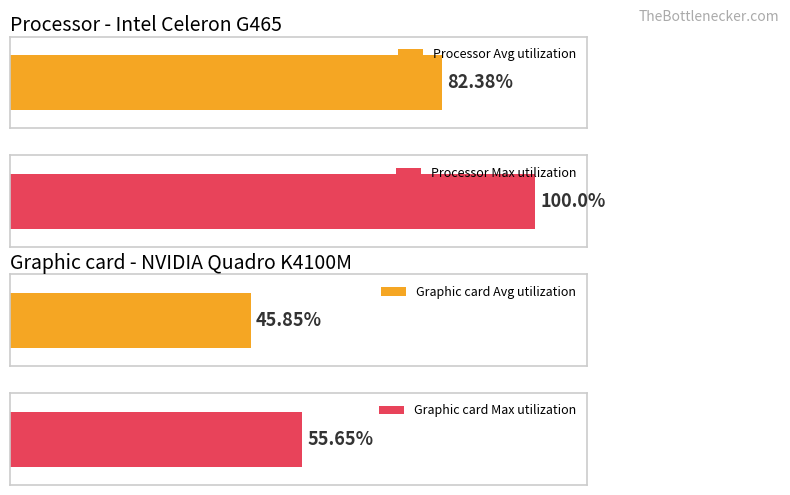

True or false: Average utilization has a value of 0.0 at Measurement.Bias.Compliance SMU2.

False